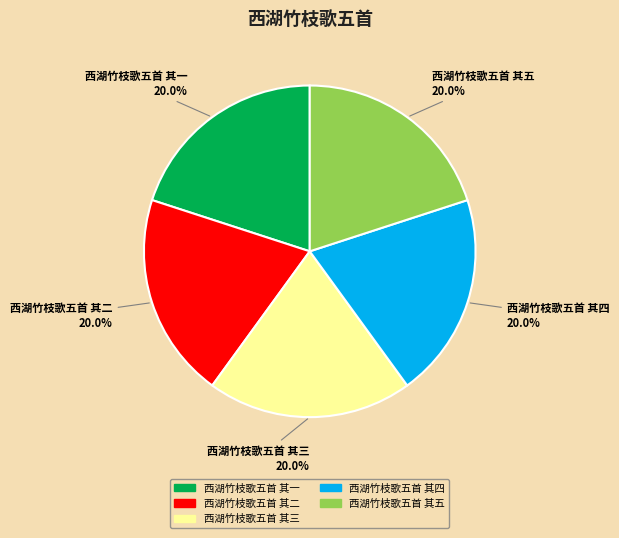

The 西湖竹枝歌五首 其一 slice represents 12% of the pie. True or false?

False